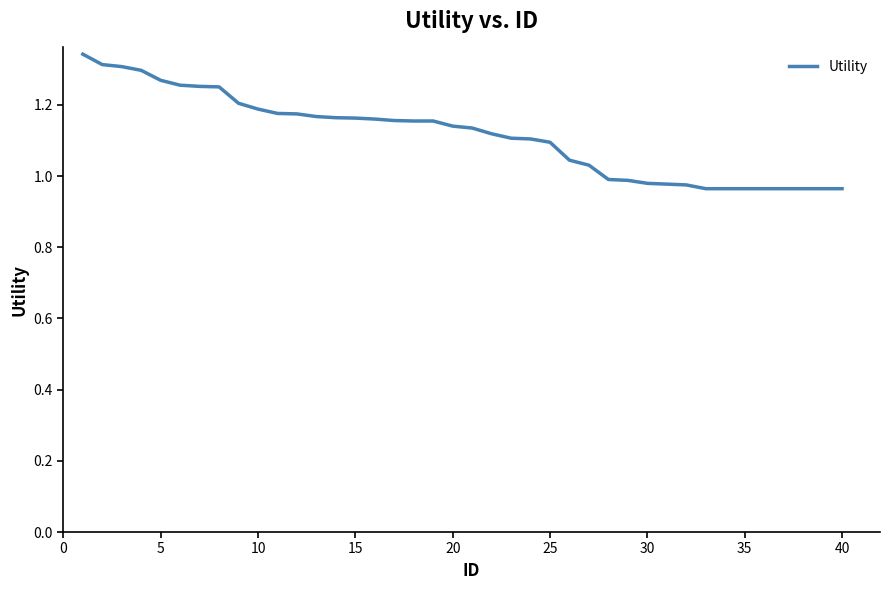

Does the chart display data point markers on the line(s)?

No